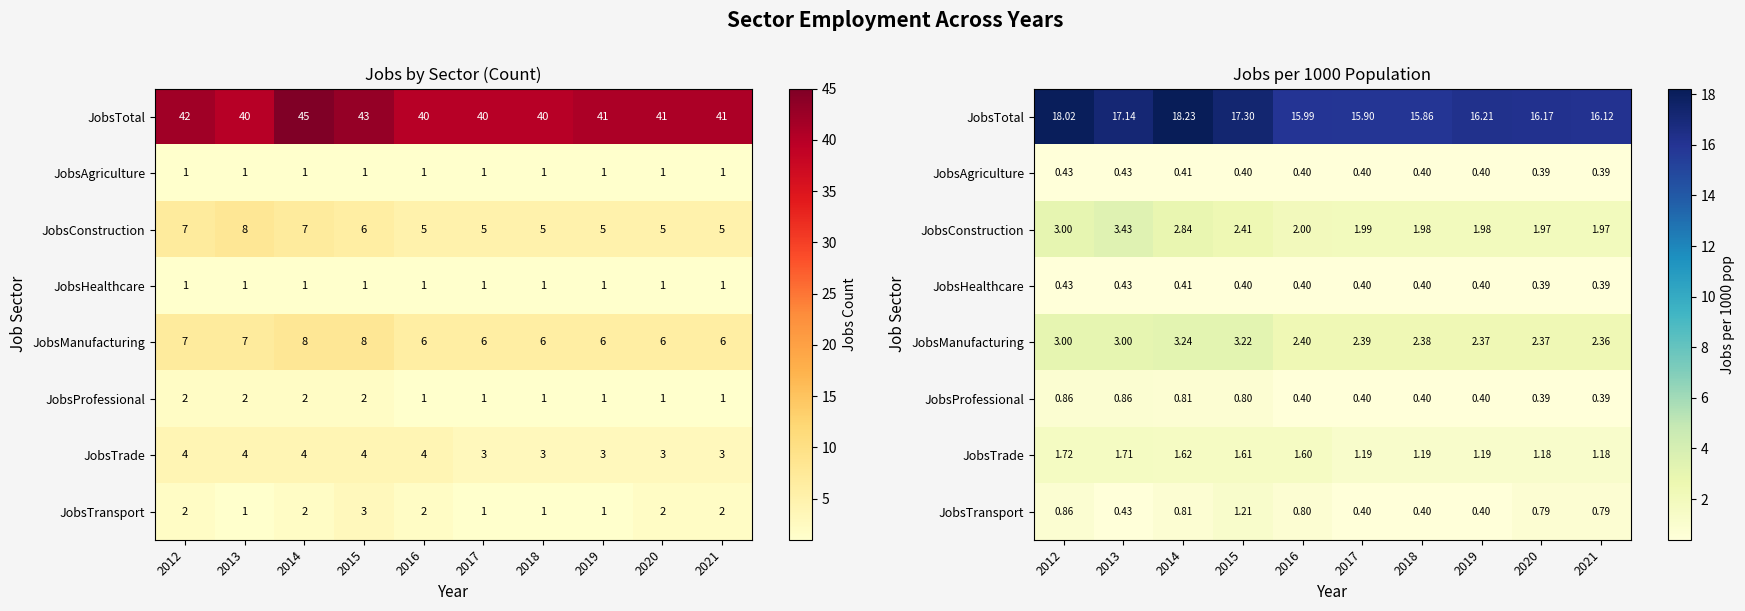

Count the number of categories in the chart.

10